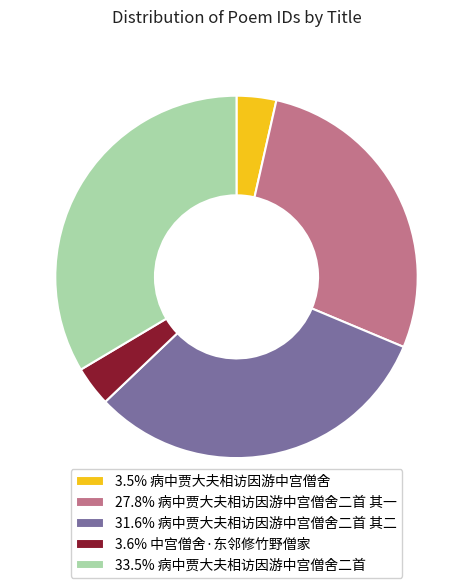

Does any single category account for the majority?

No